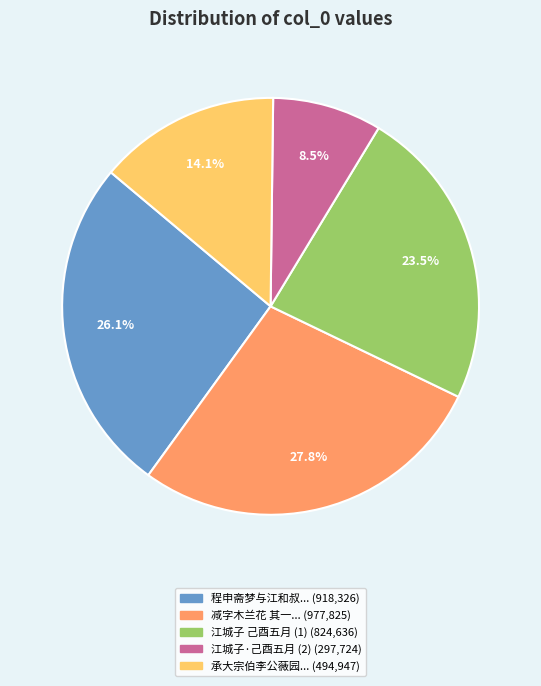

Is there any slice that represents more than half of the pie?

No